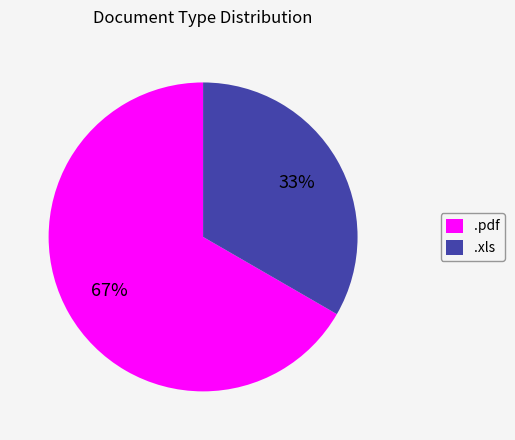

To the nearest percent, what is the combined percentage of .pdf and .xls?

100%